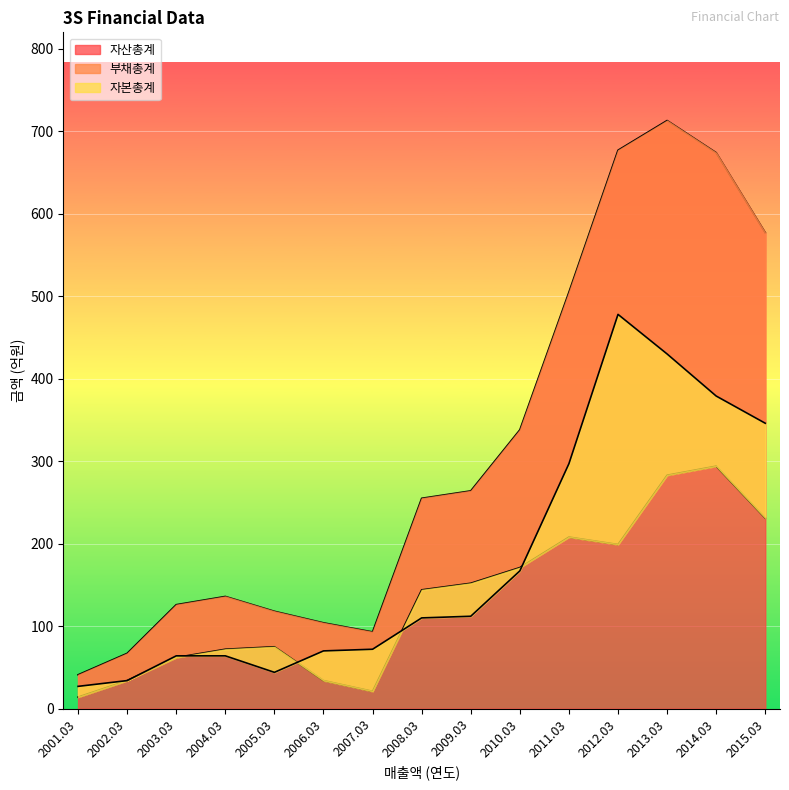

Between 2010.03 and 2013.03, which is larger?

2013.03